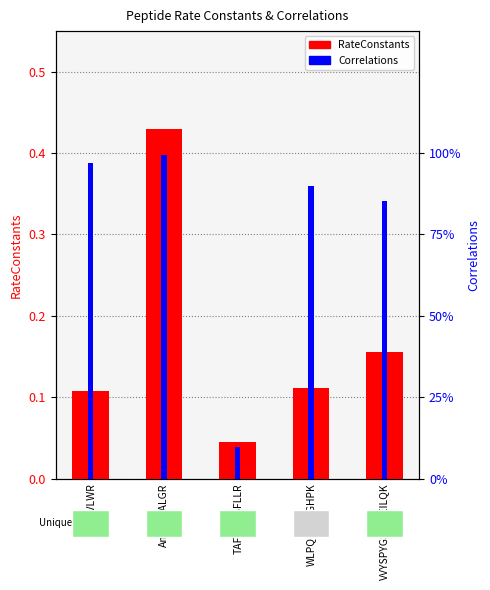

At which category does the chart reach its minimum across all series?

TAFNQDSFLLR